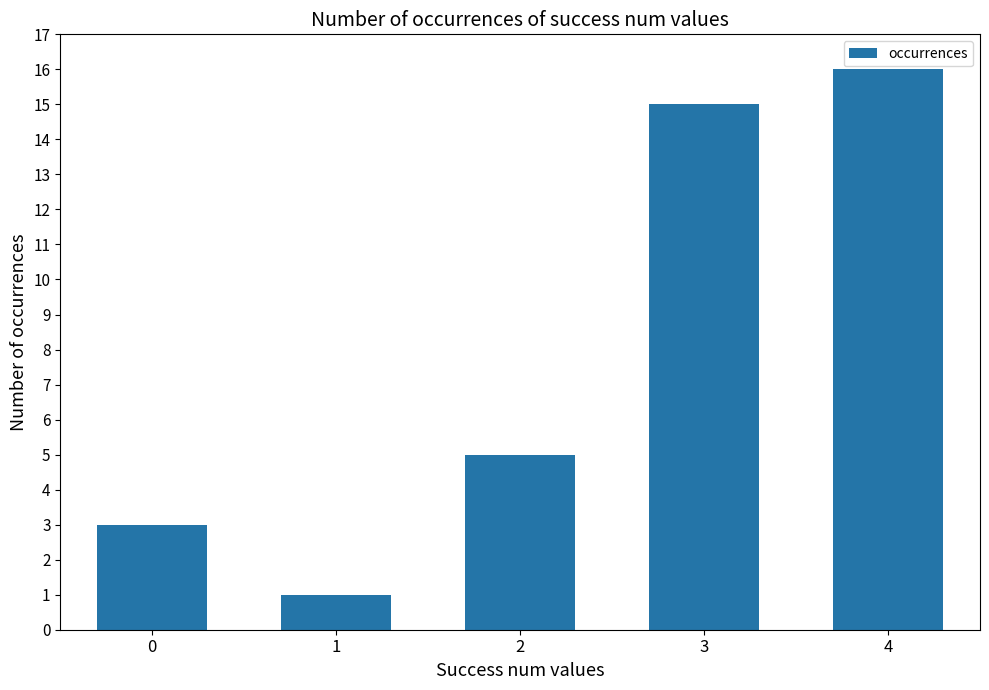

The value at 3 is 15. True or false?

True